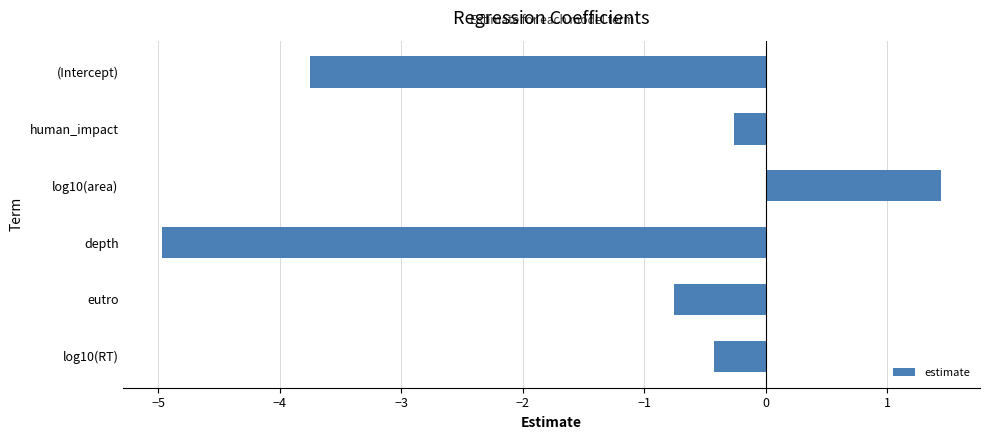

The chart shows a value of -0.3 at human_impact. True or false?

True